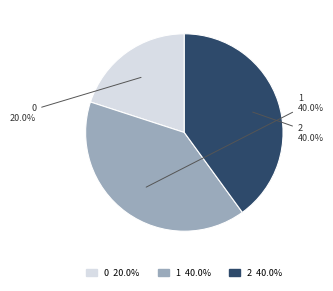

How many segments does this pie chart have?

3